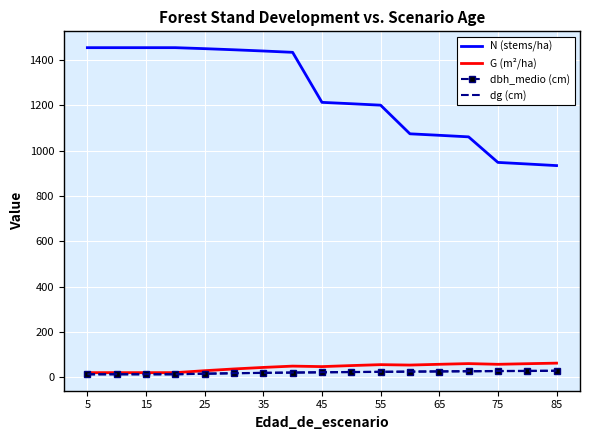

Which series has the widest spread of values?

N (stems/ha)